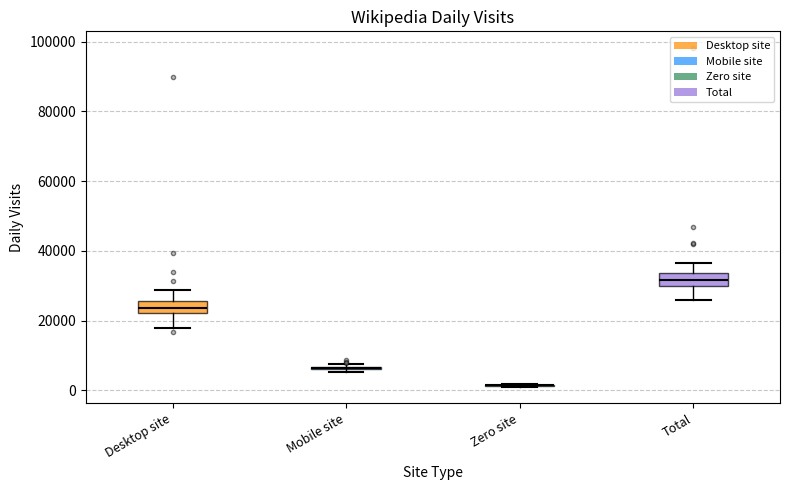

Where does the upper whisker of the box for Desktop site end on the y-axis? The values are not printed on the chart, so give them approximately, as read against the axis.

28000